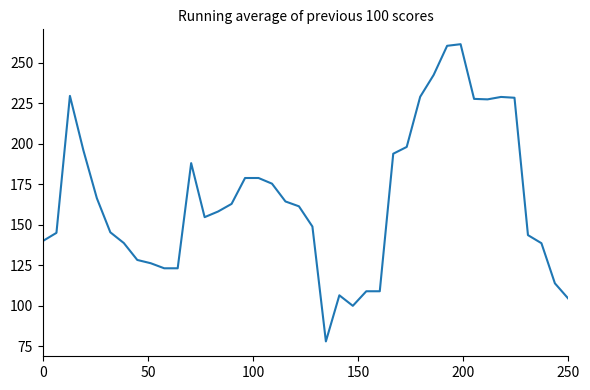

What is the difference between the maximum and minimum values?

183.7